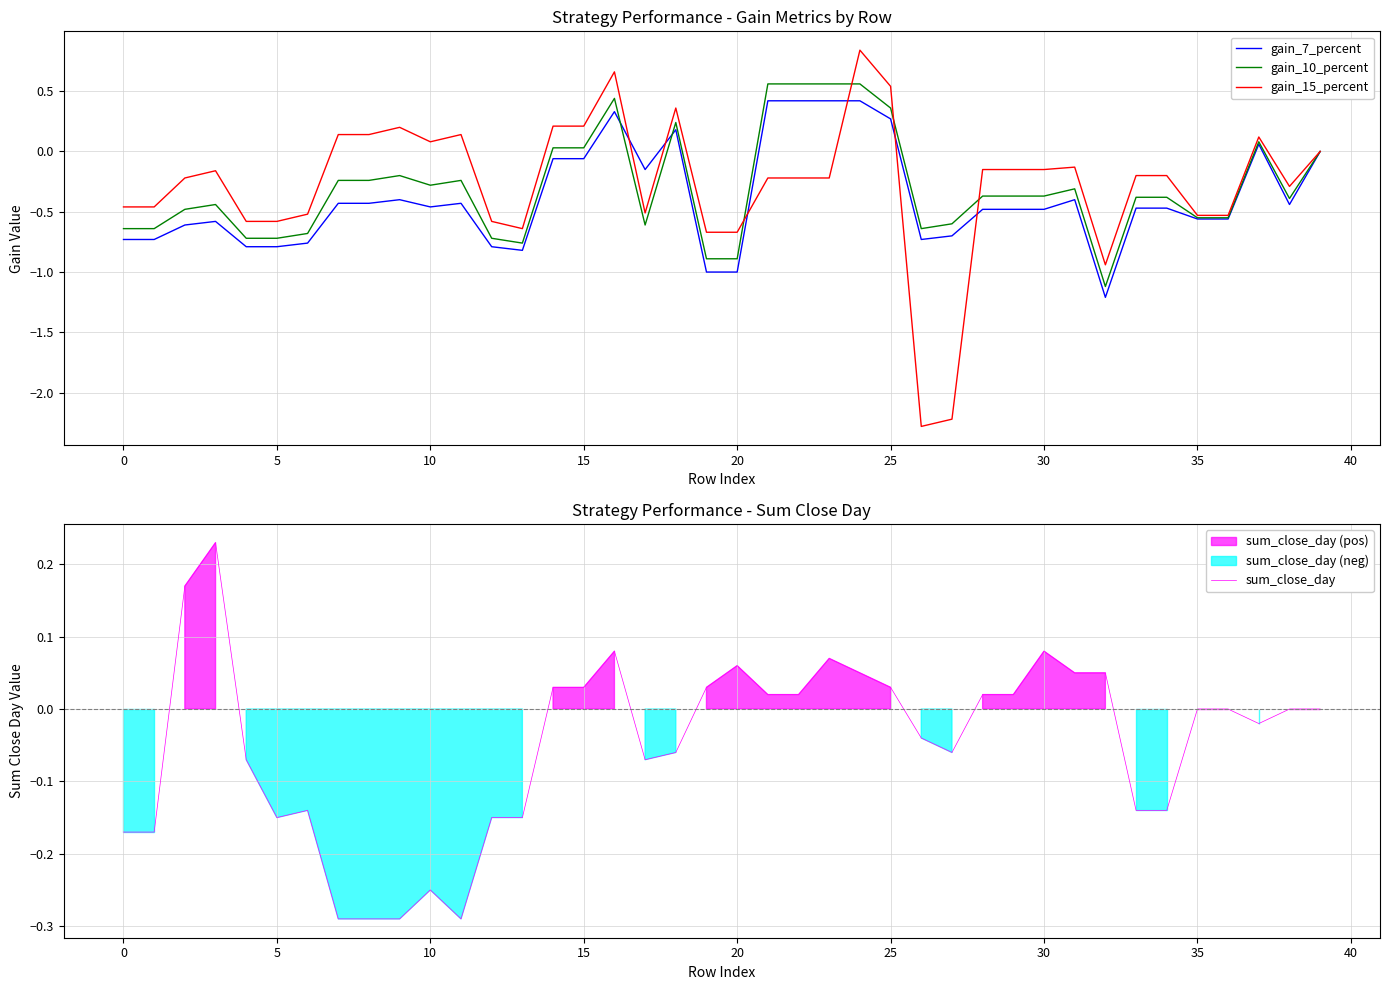

Which series has the largest total across all categories?

sum_close_day